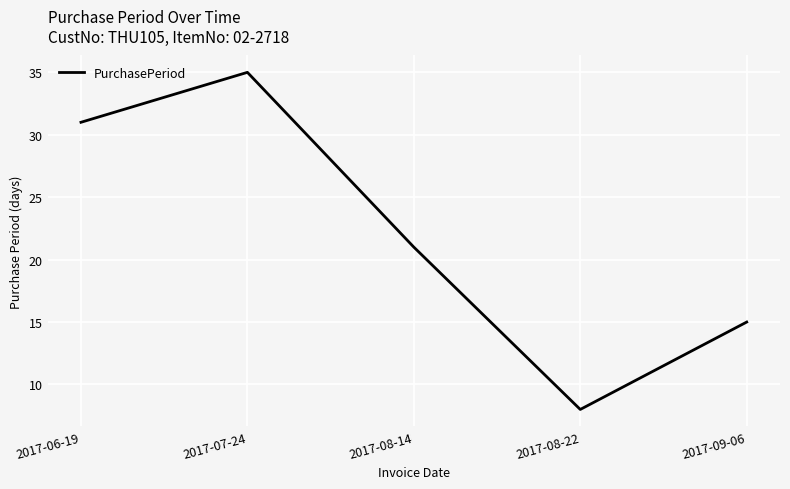

What position from the right is 2017-08-14?

3